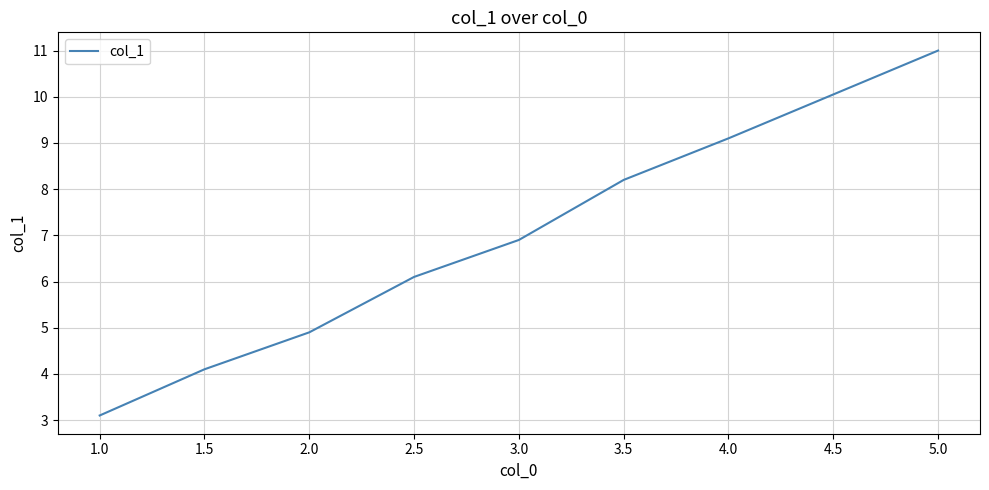

What position from the left is 5.0?

8